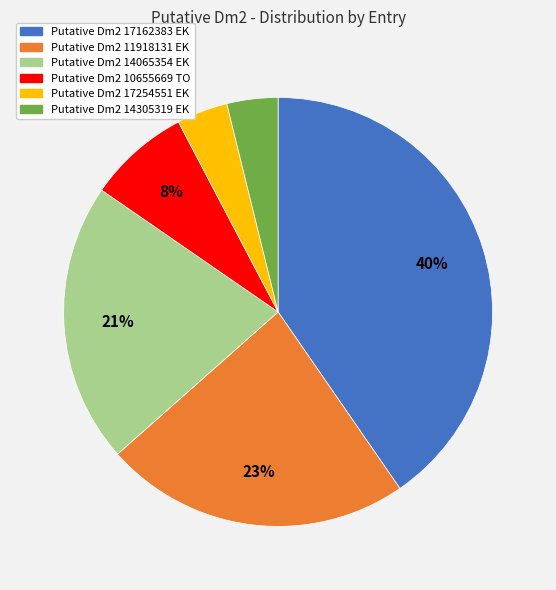

How many slices are in this pie chart?

6